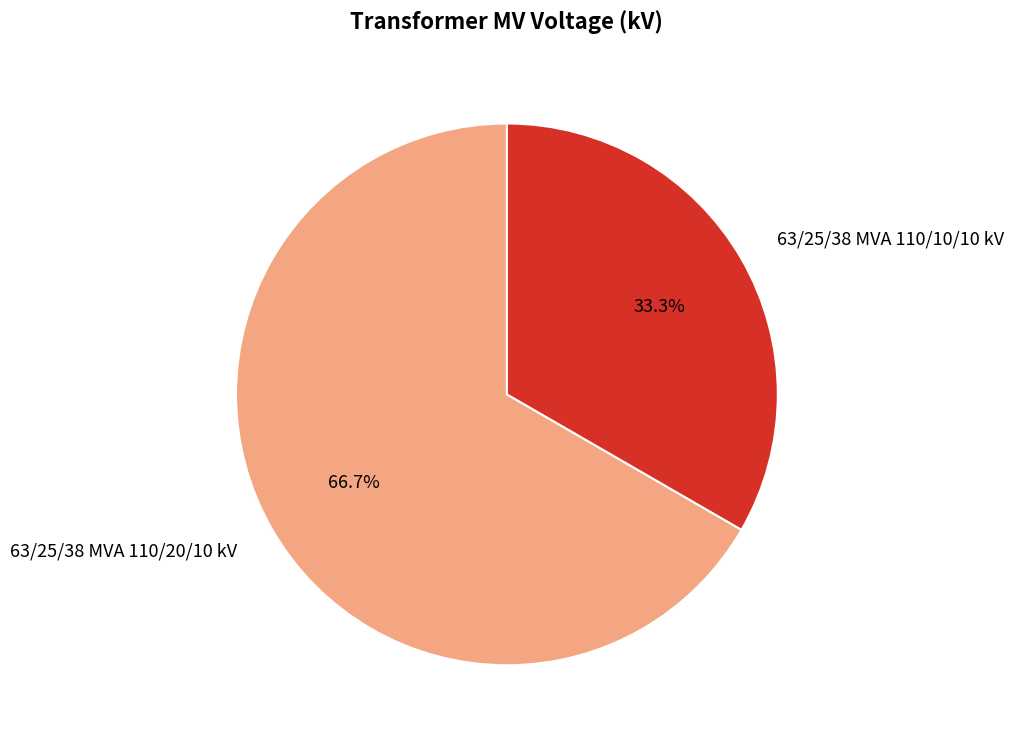

To the nearest percent, what portion does 63/25/38 MVA 110/20/10 kV represent?

67%